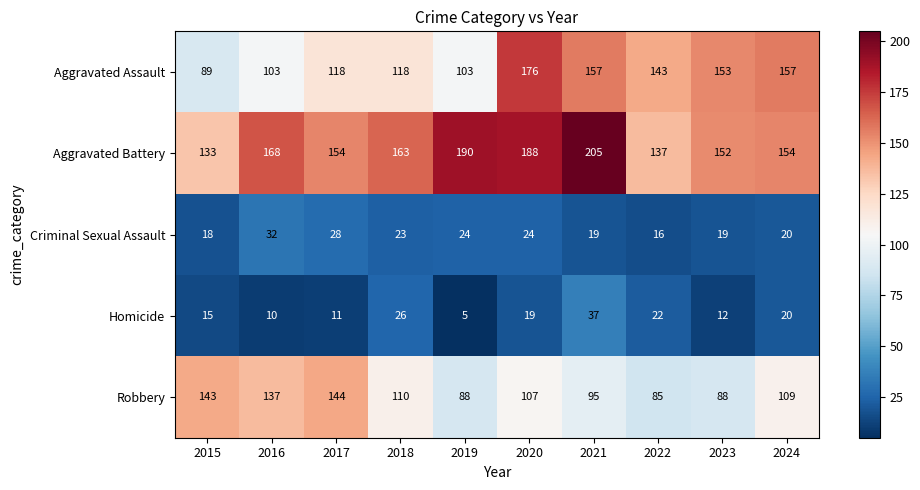

What is the difference between the highest and lowest values at 2016?

158